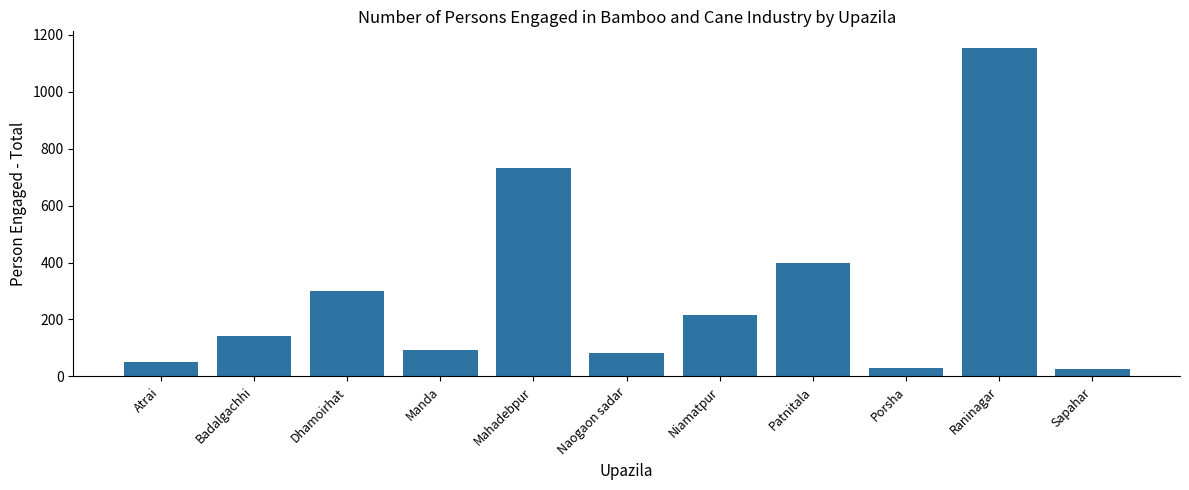

The chart shows a value of 28 at Porsha. True or false?

True